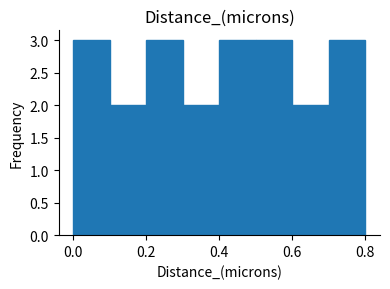

Reading left to right, list every bar in this chart as the range it spans on the x-axis followed by its height. The values are not printed on the chart, so give them approximately, as read against the axis.

0.0 to 0.1: 3
0.1 to 0.2: 2
0.2 to 0.3: 3
0.3 to 0.4: 2
0.4 to 0.5: 3
0.5 to 0.6: 3
0.6 to 0.7: 2
0.7 to 0.8: 3